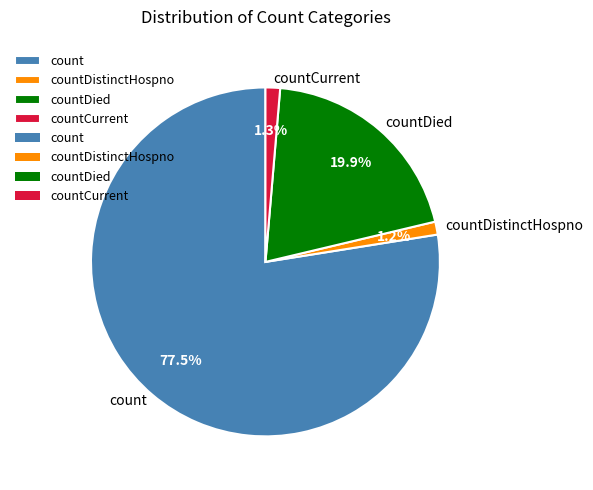

To the nearest percent, what is the combined percentage of countDied and count?

97%